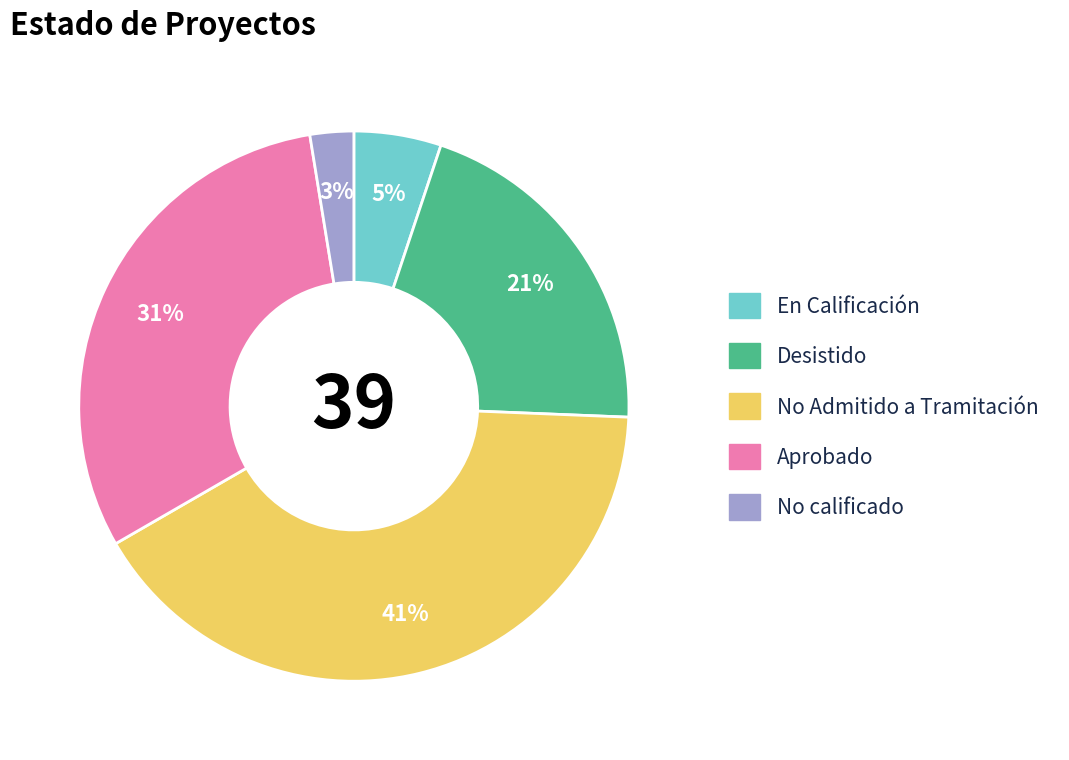

Combined, do No Admitido a Tramitación and En Calificación account for over 50%?

No